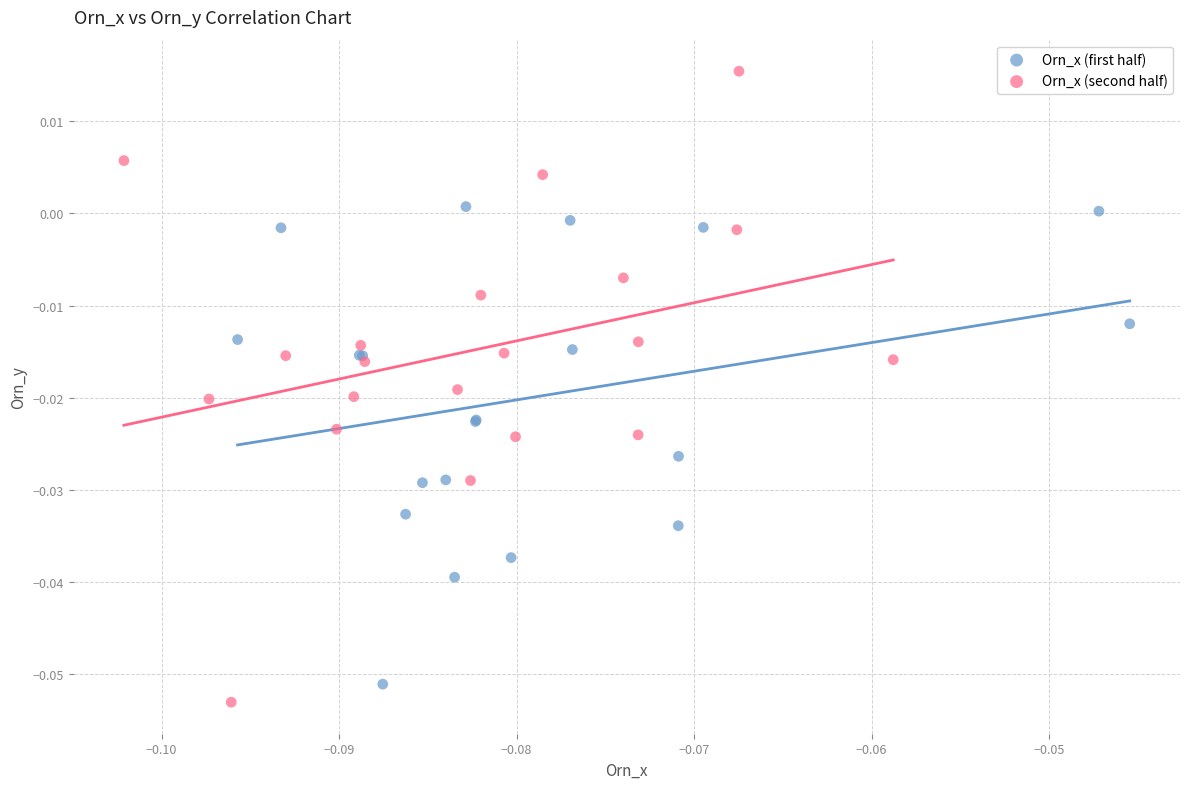

What are all the series names shown in the legend?

Orn_x (first half), Orn_x (second half)